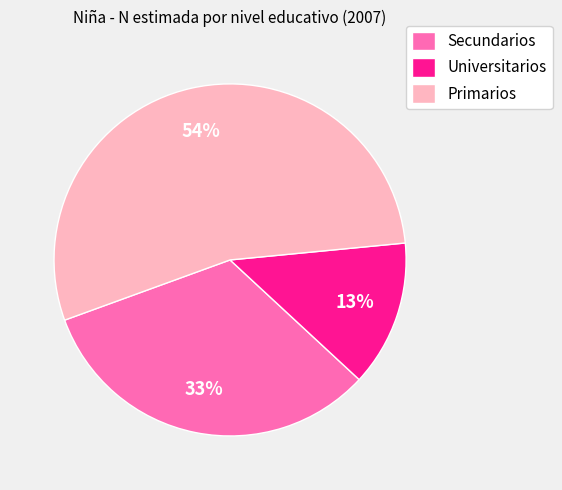

To the nearest percent, what is the combined percentage of Secundarios and Primarios?

87%